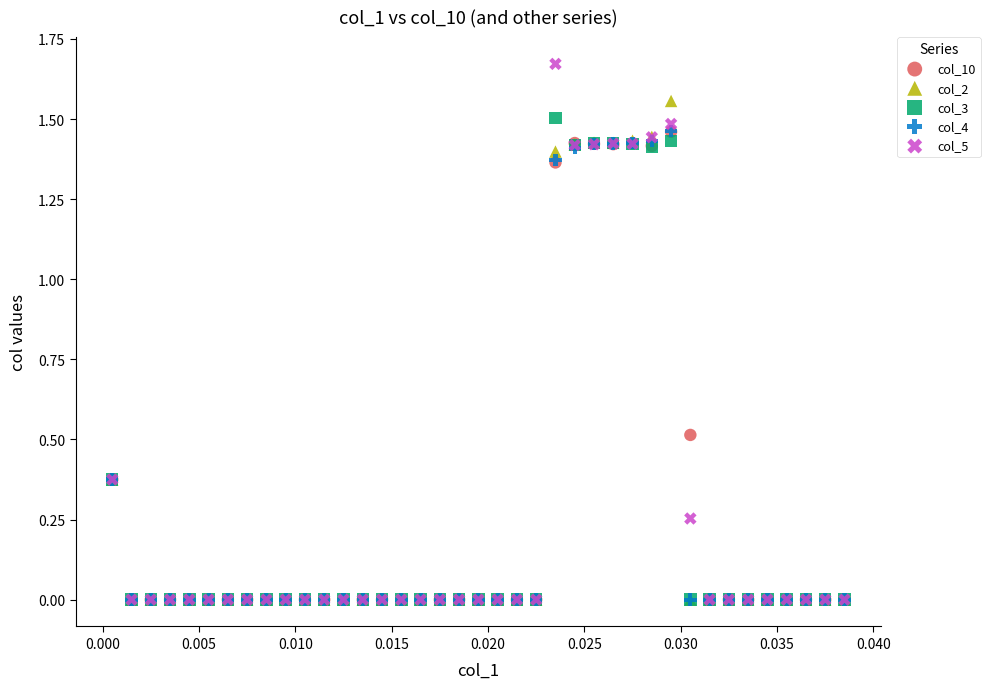

Which series has the largest Y range (max minus min)?

col_5